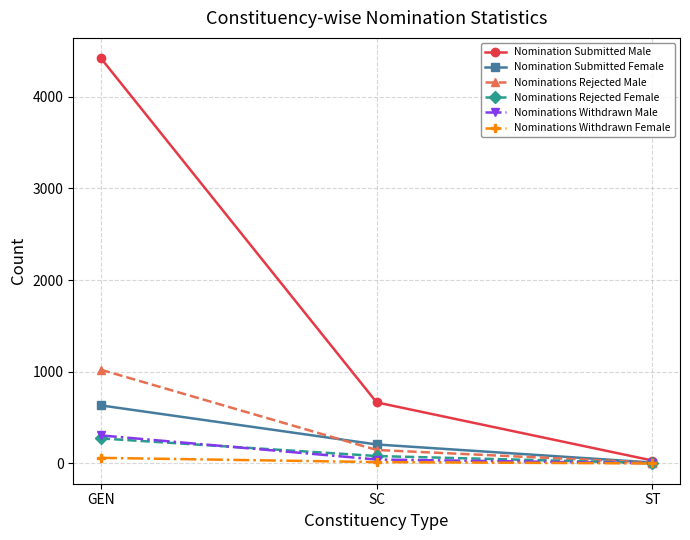

What is the label of the 3rd point from the right?

GEN